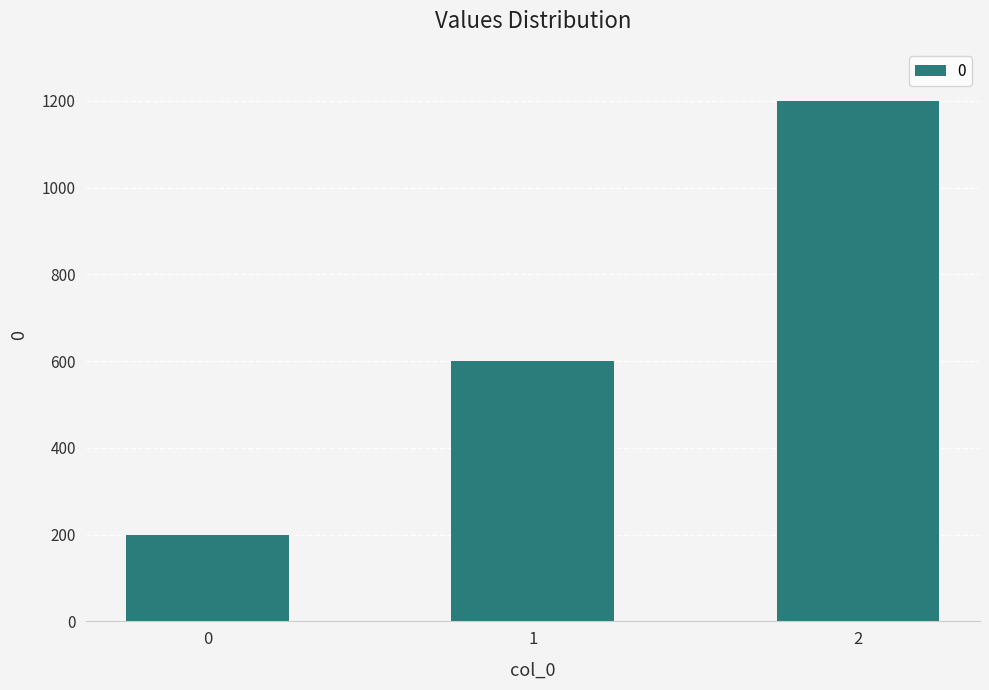

What is the difference between the second highest and minimum values?

400